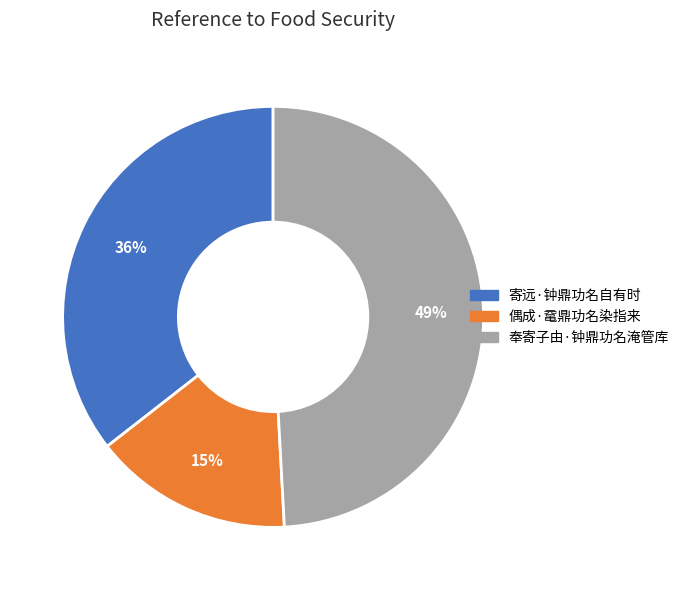

Approximately how many times larger is the value at 偶成·鼋鼎功名染指来 compared to 寄远·钟鼎功名自有时?

0.4